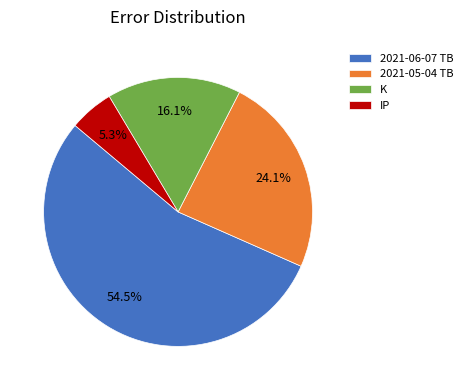

Rank the categories by value from lowest to highest.

IP, K, 2021-05-04 TB, 2021-06-07 TB